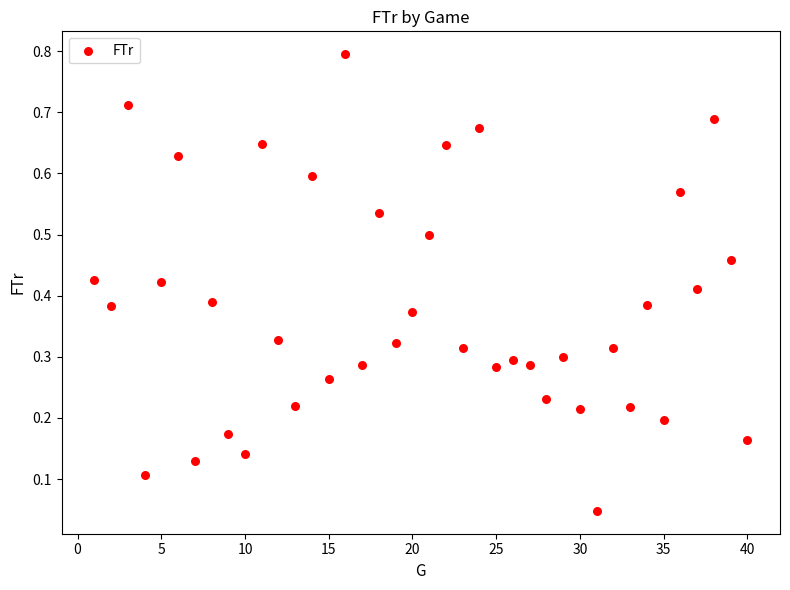

What is the range of X values (max minus min)?

39.0